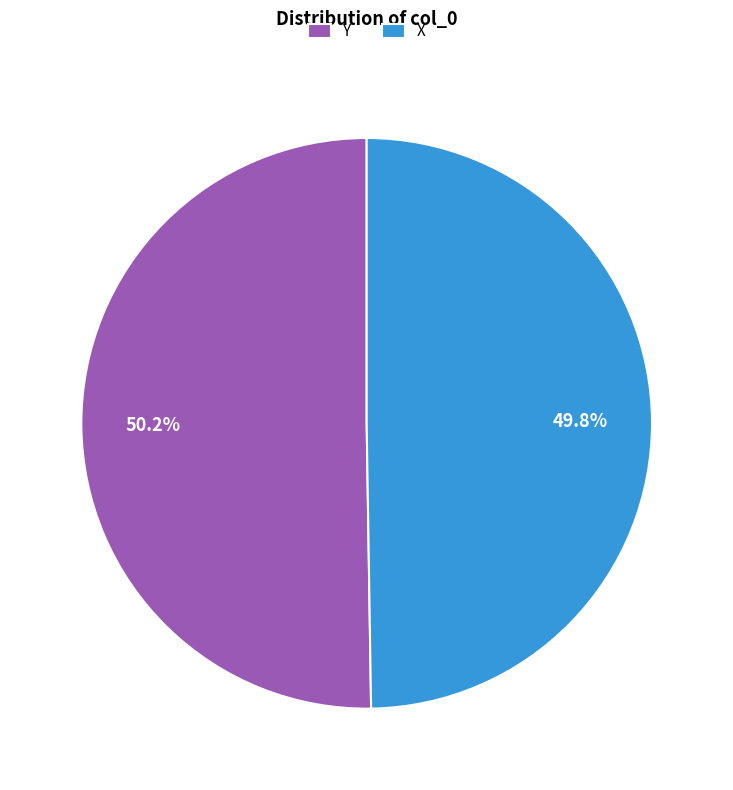

What portion of the pie excludes Y?

49.8%